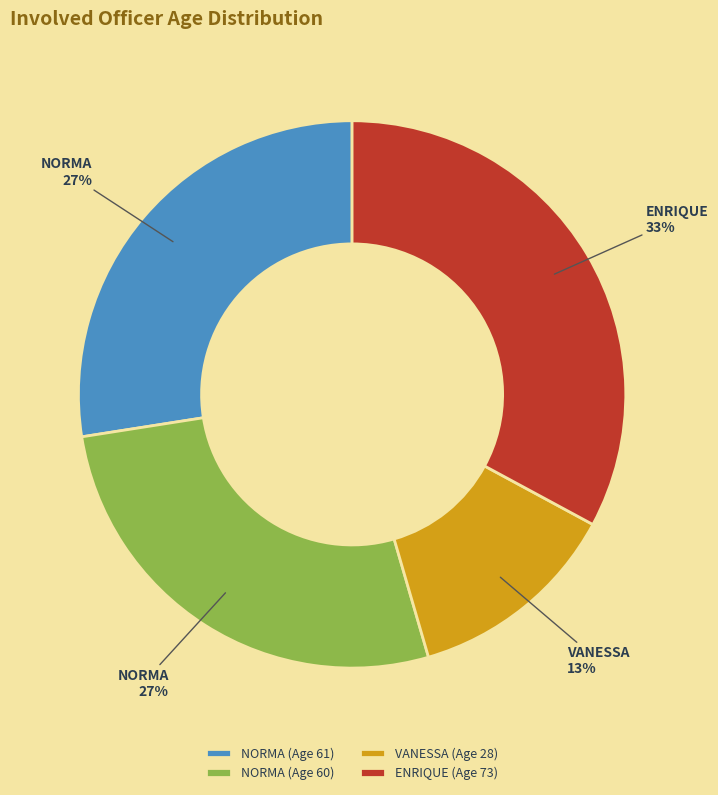

Is NORMA (Age 60) the majority of the pie?

No